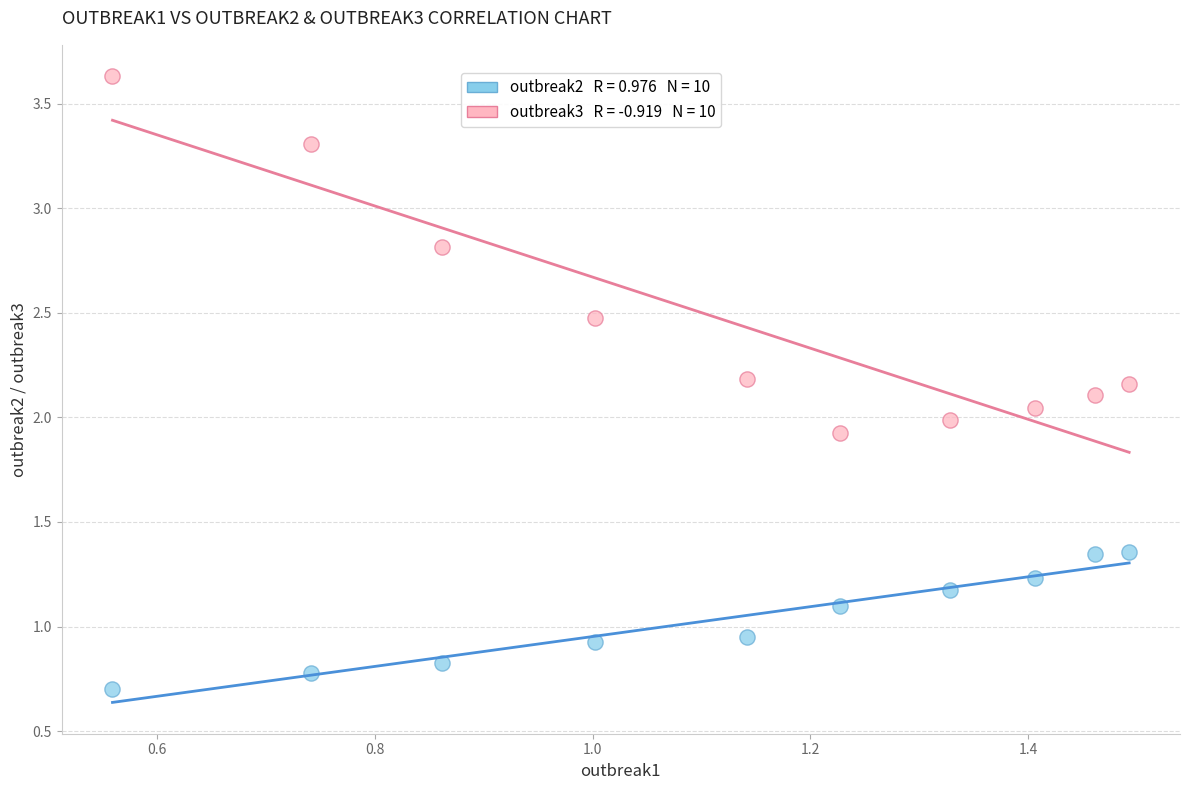

Across all data points, what is the range of Y values (max minus min)?

2.9